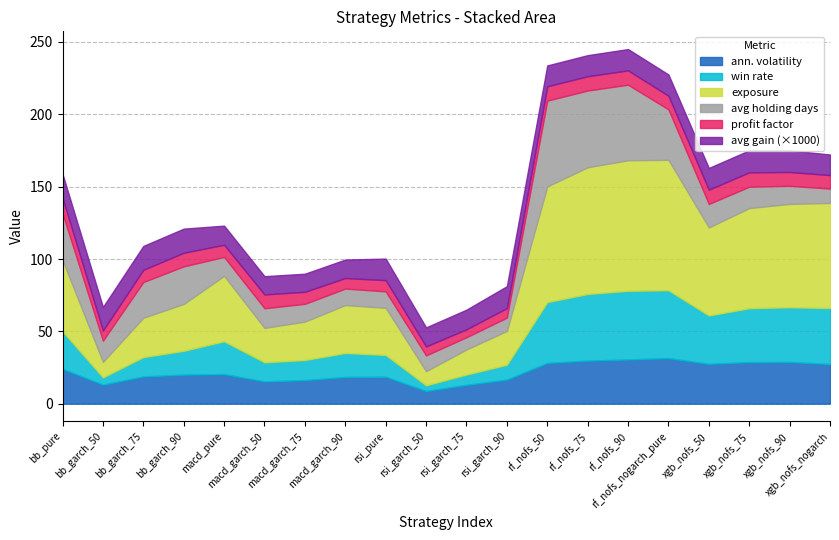

How many data points does each series have?

20